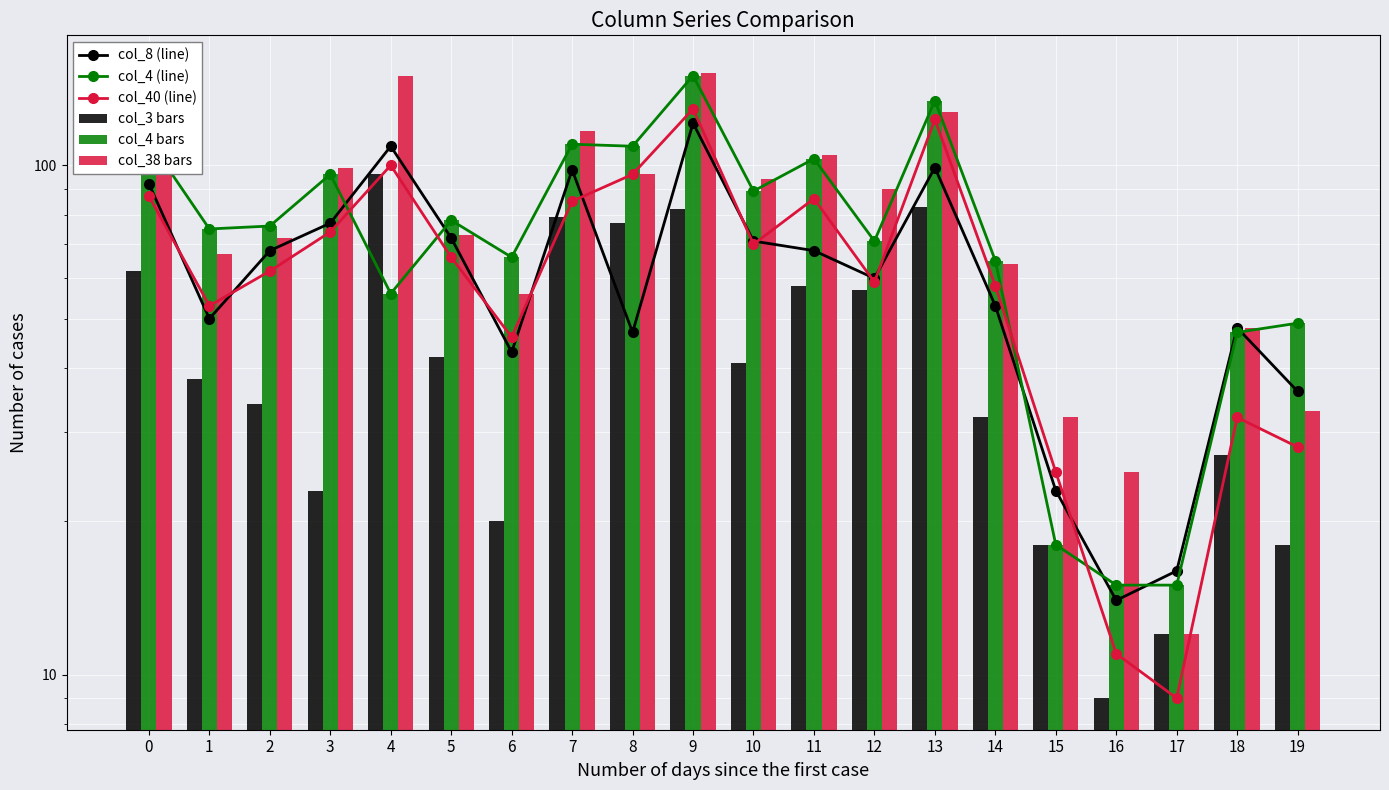

What is the difference between the maximum and second lowest values in the col_38 bars series?

131